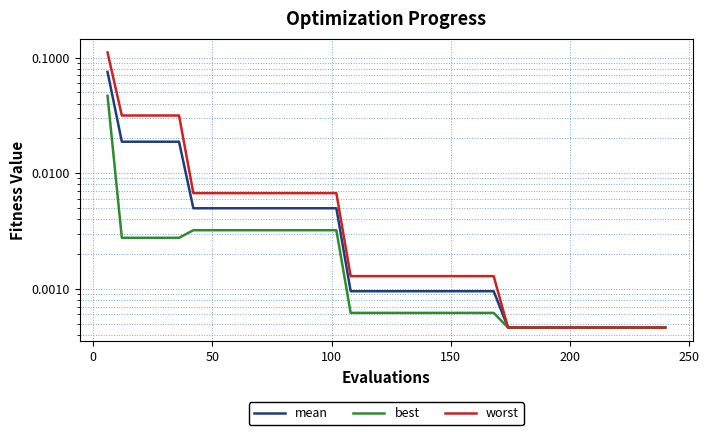

How many categories are shown in the chart?

40